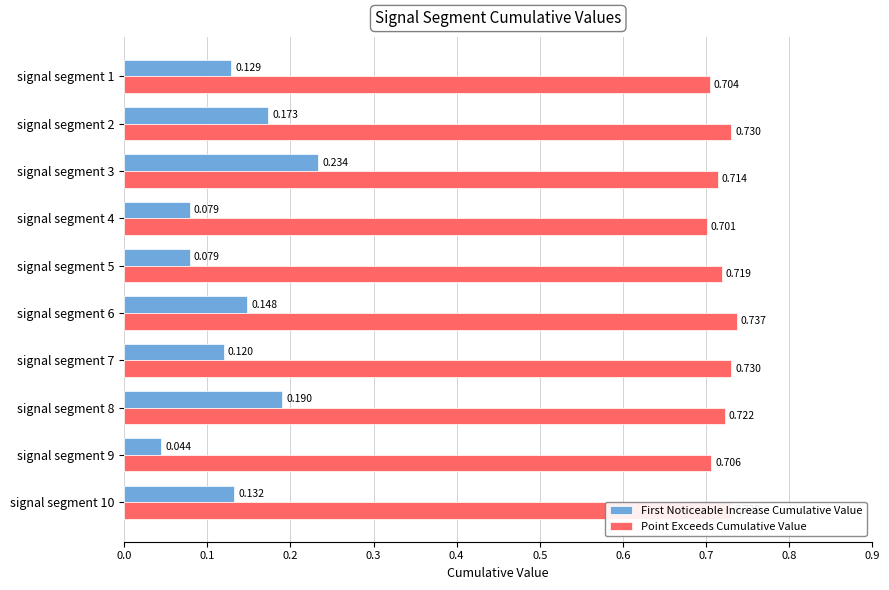

List the series in order of their overall mean, lowest first.

First Noticeable Increase Cumulative Value, Point Exceeds Cumulative Value